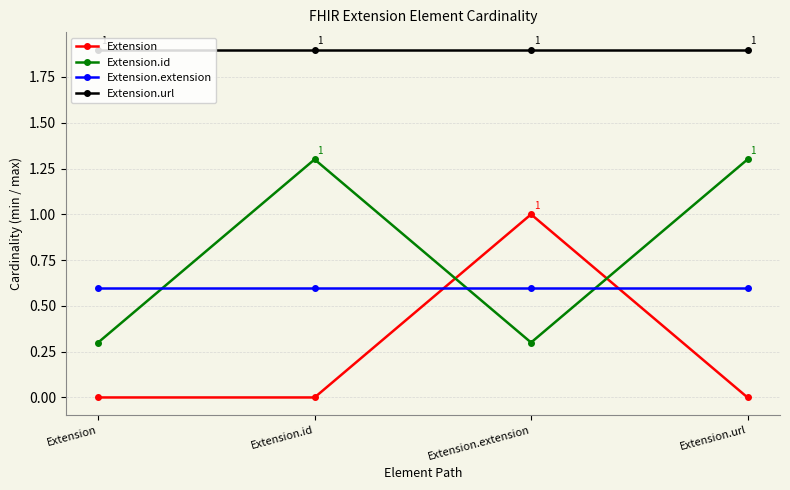

What is the value of the Extension.extension point at the 4th from the left?

0.6